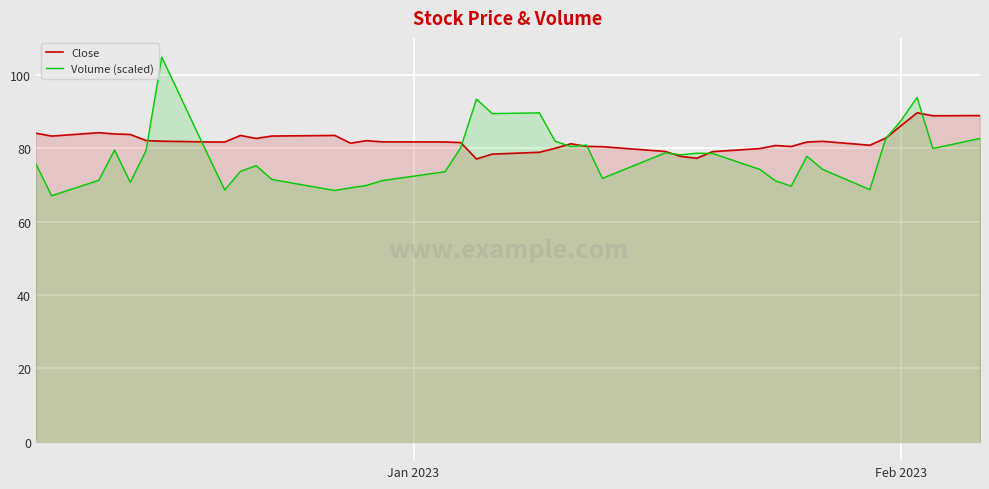

How many series are shown in this chart?

2